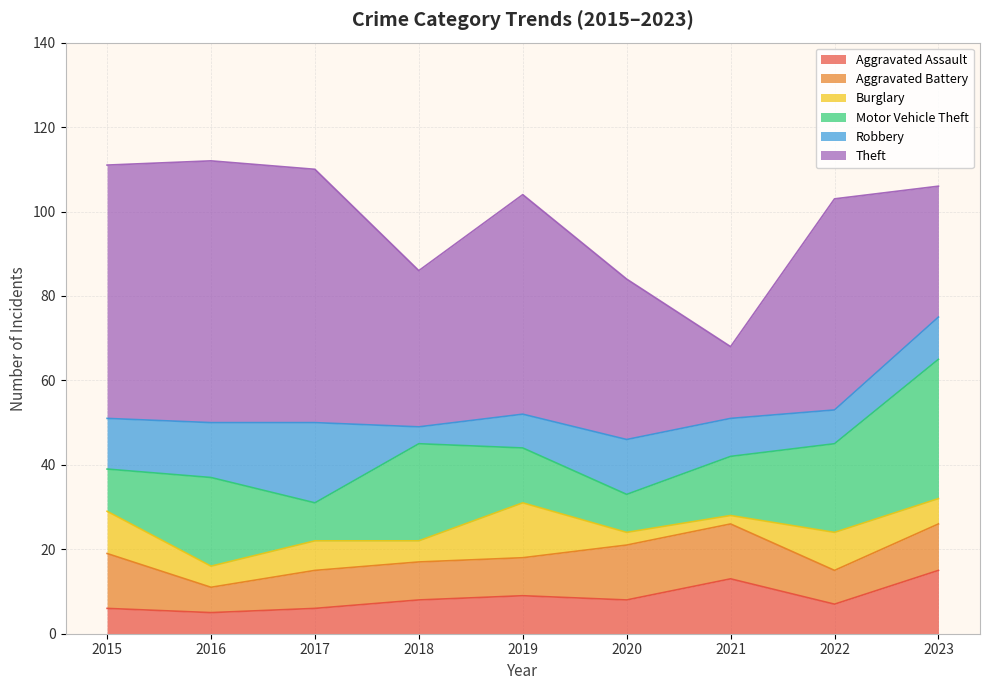

At how many categories does at least one series exceed 38?

5